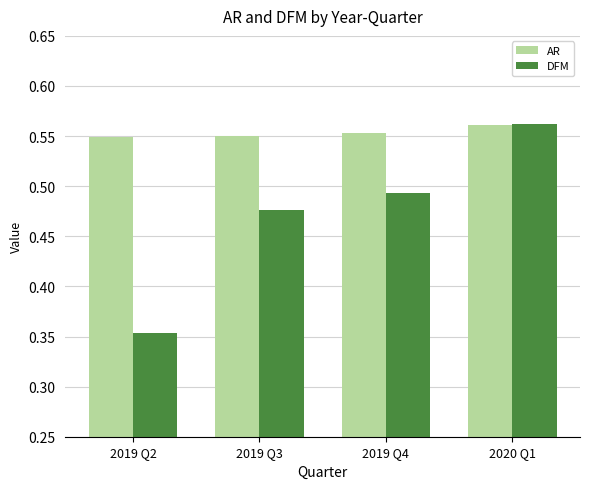

At which category is the sum across all series the highest?

2020 Q1